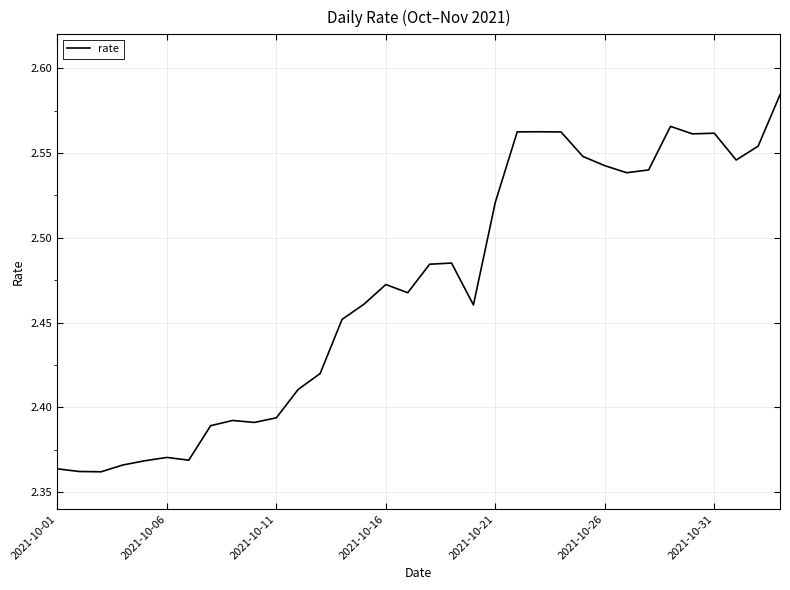

Reading left to right, what are all the values shown in this chart?

2.4	2.4	2.4	2.4	2.4	2.4	2.4	2.4	2.4	2.4	2.4	2.4	2.4	2.5	2.5	2.5	2.5	2.5	2.5	2.5	2.5	2.6	2.6	2.6	2.5	2.5	2.5	2.5	2.6	2.6	2.6	2.5	2.6	2.6